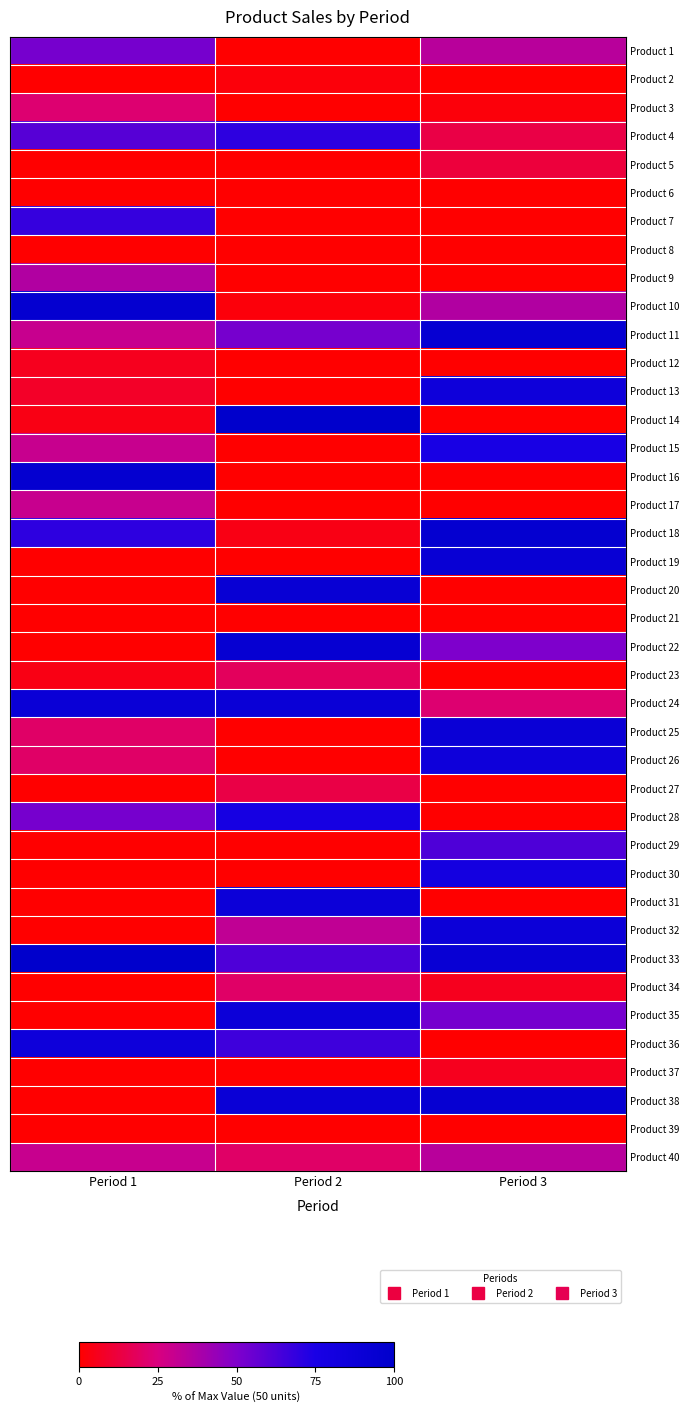

Between Period 2 and Period 1, which is larger?

Period 1